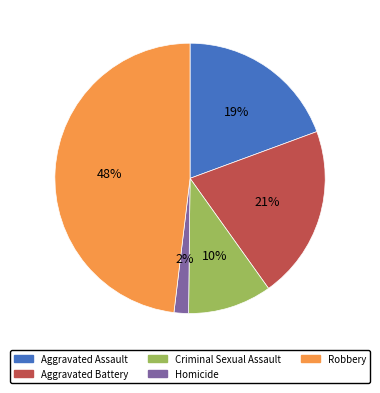

Do Aggravated Assault and Homicide together represent more than half of the pie?

No